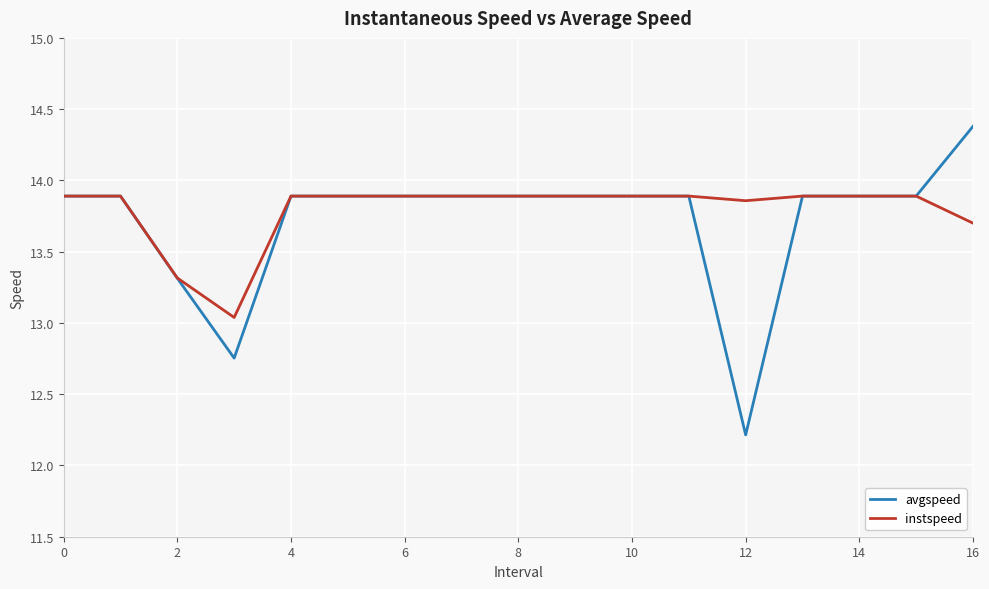

Is this an area chart (filled region under the line)?

No